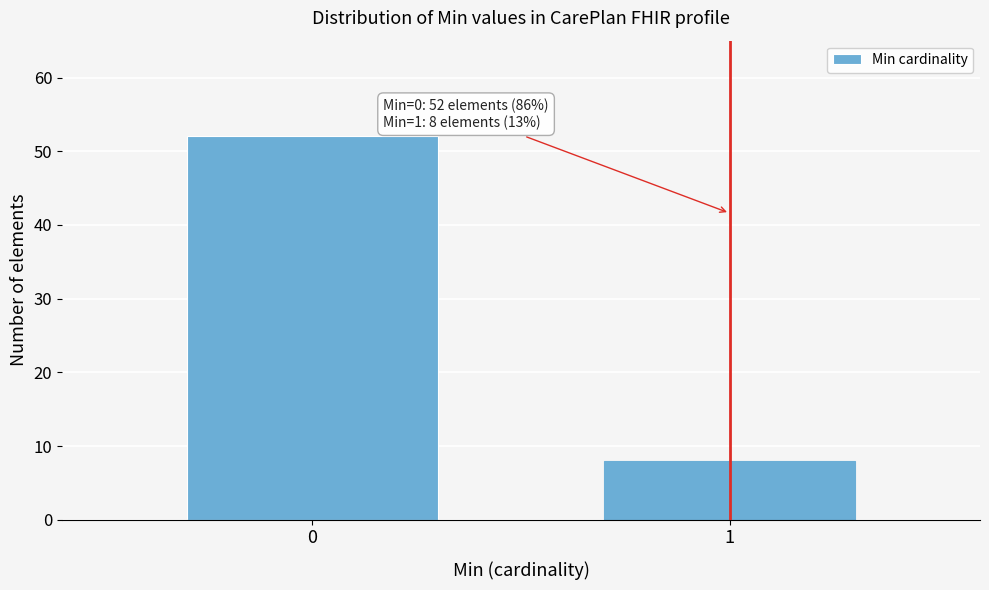

Reading right to left, extract all data points from this chart.

1=8	0=52